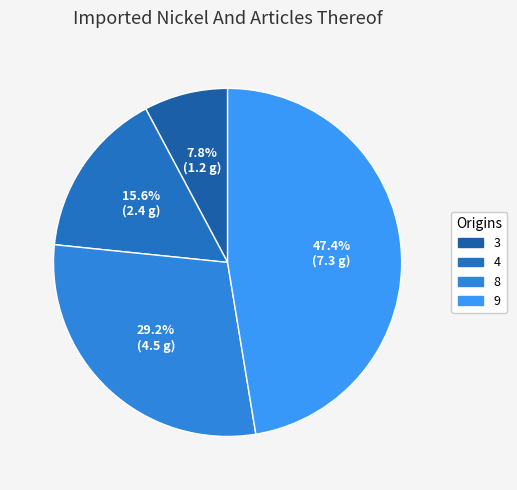

Does any single category account for the majority?

No